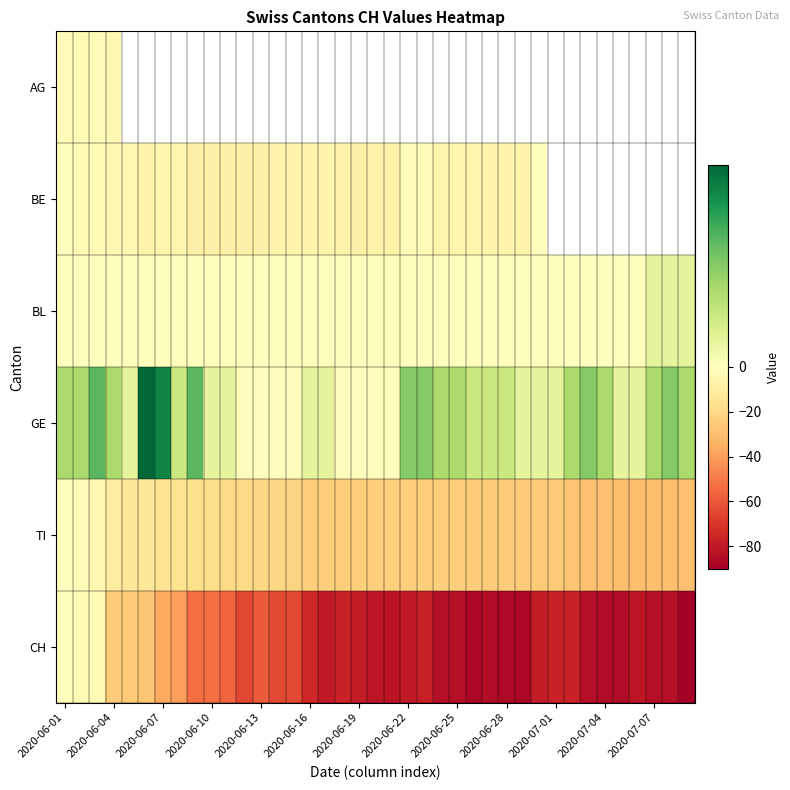

Where is BE nearest to the value -4?

2020-06-04